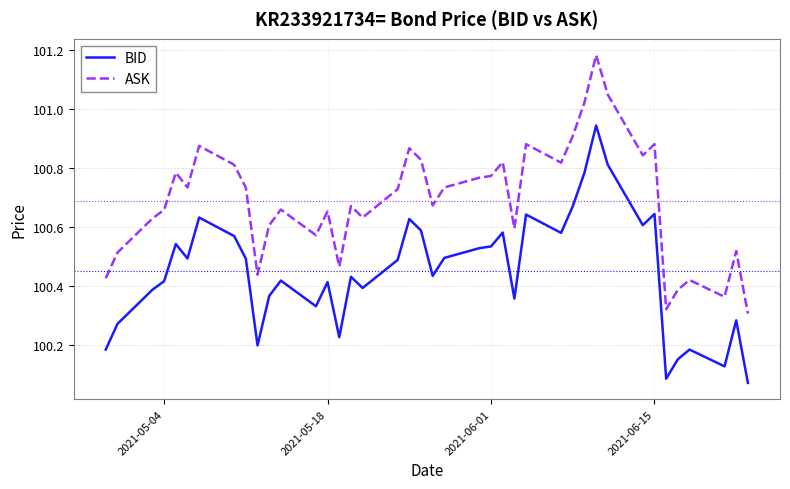

Does the chart display data point markers on the line(s)?

No